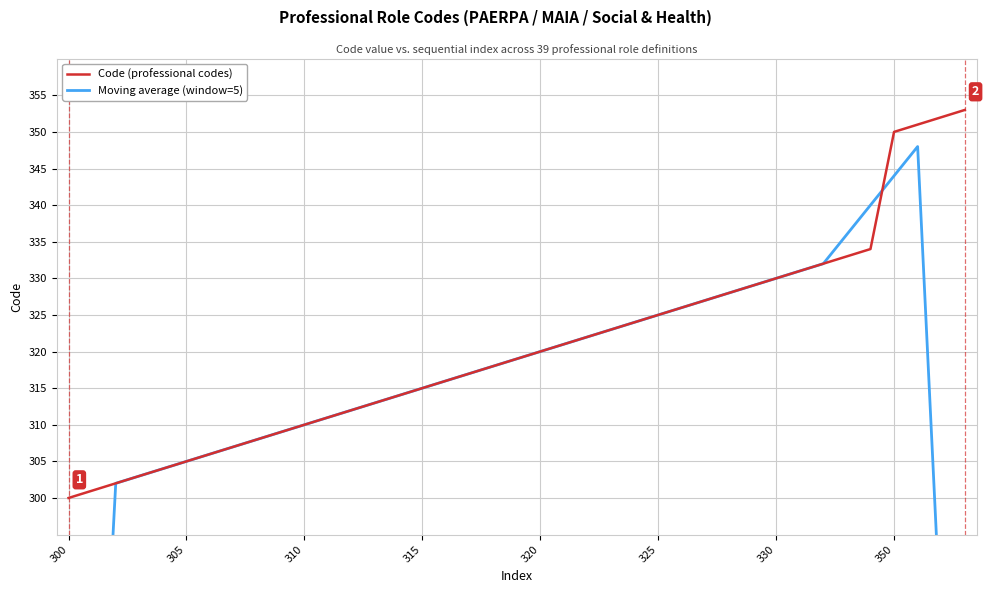

True or false: Moving average (window=5) has more than 0 interior local peaks.

True